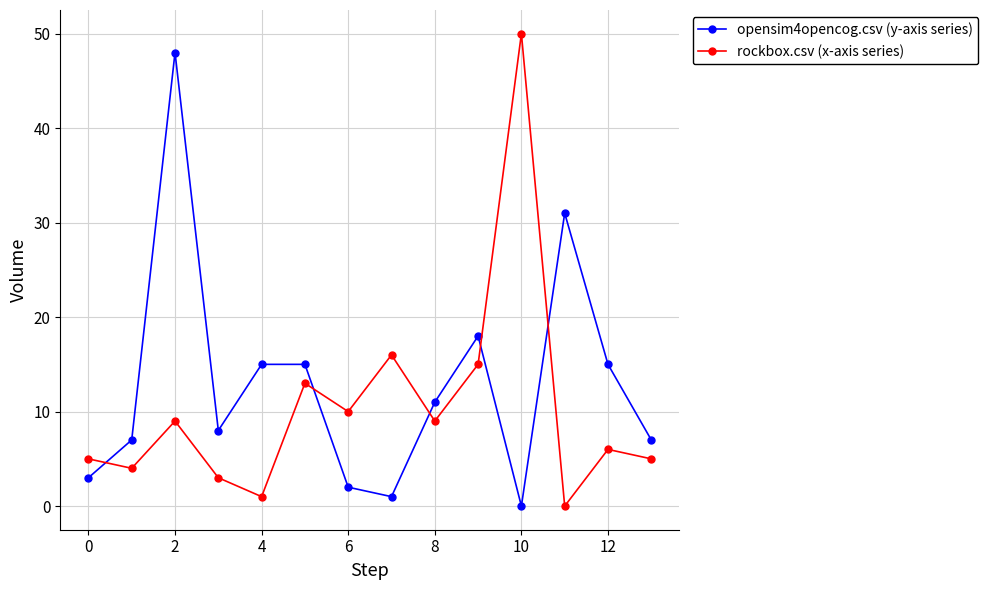

What is the maximum value for rockbox.csv (x-axis series)?

50